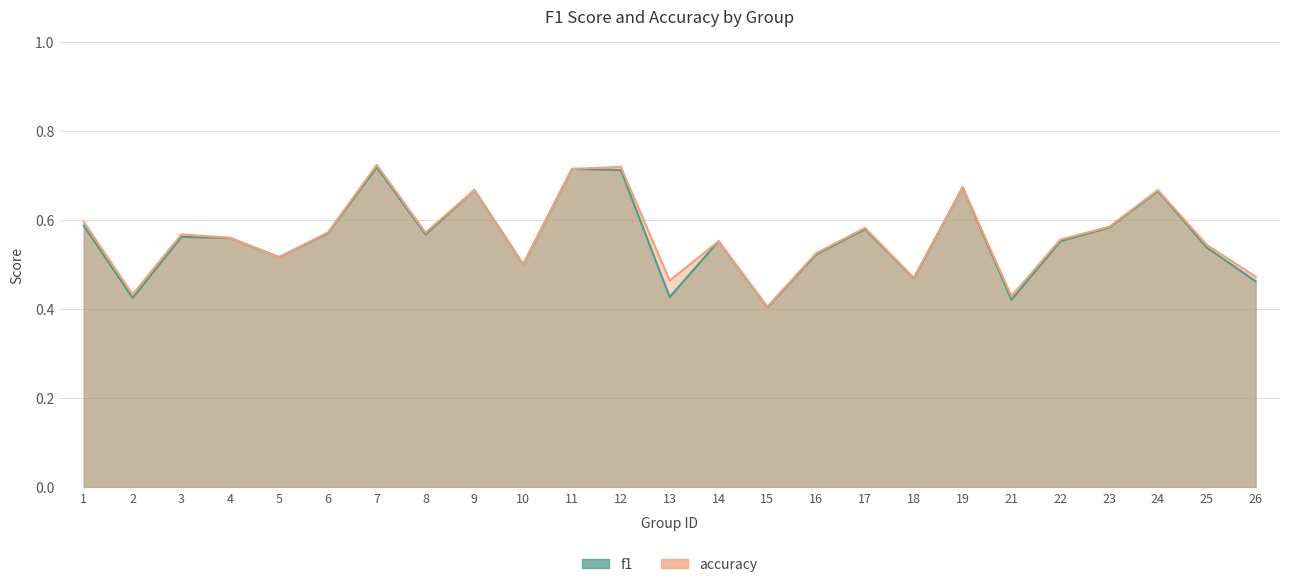

What is the value of the f1 point at the 25th from the left?

0.5